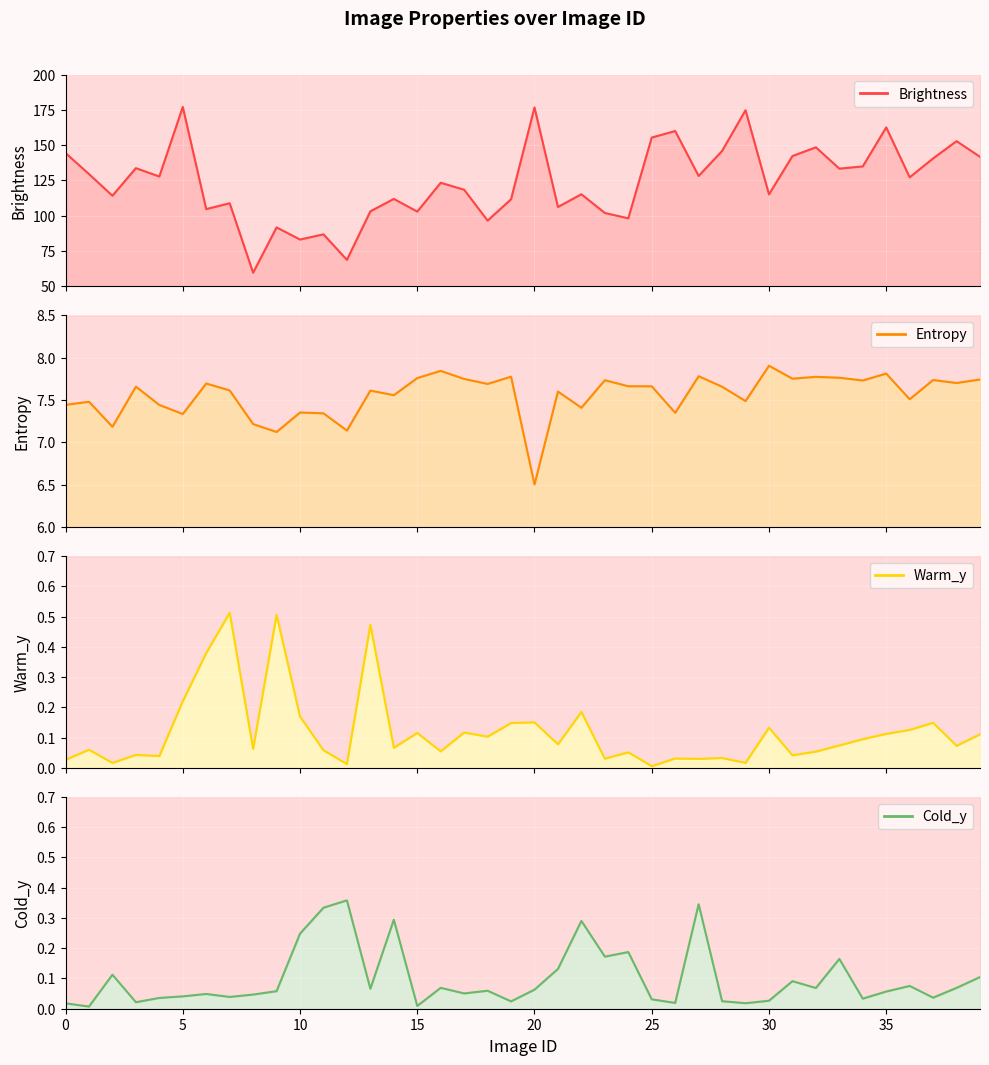

True or false: Brightness has a value of 85.3 at 1.

False